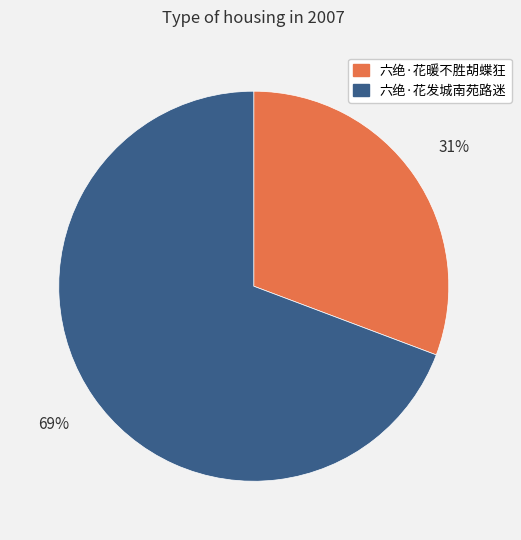

The 六绝·花暖不胜胡蝶狂 slice represents 31% of the pie. True or false?

True